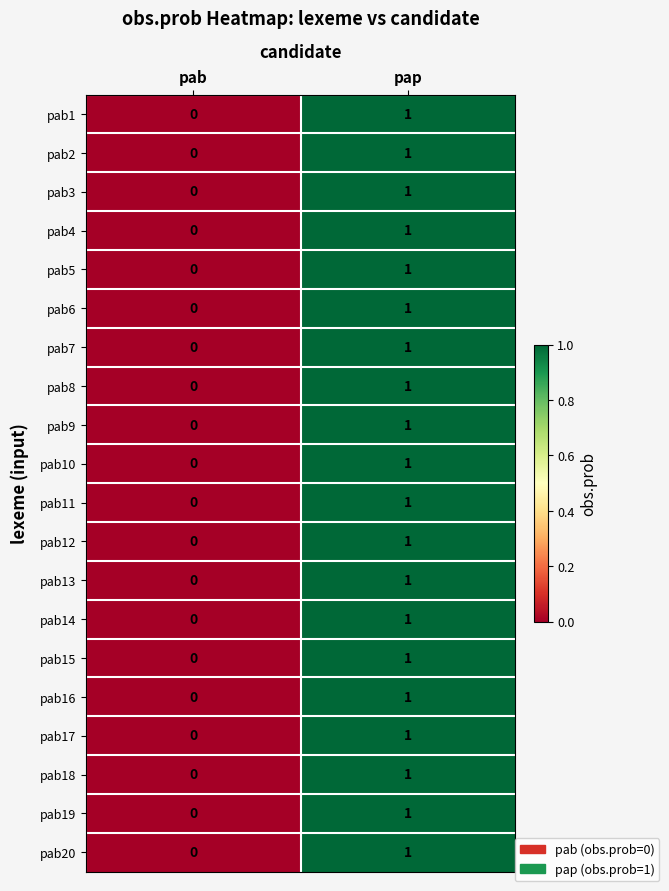

Is it true that pab13 equals 1 at pap?

True